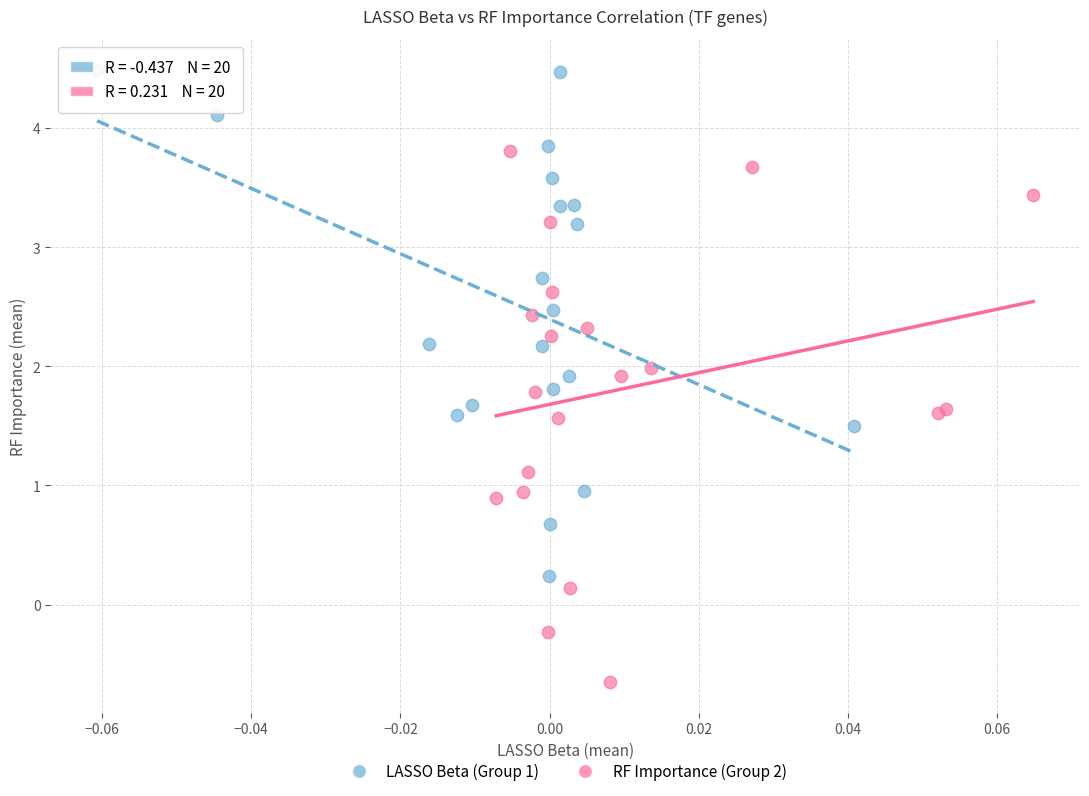

Which series reaches the maximum Y coordinate?

LASSO Beta (Group 1)